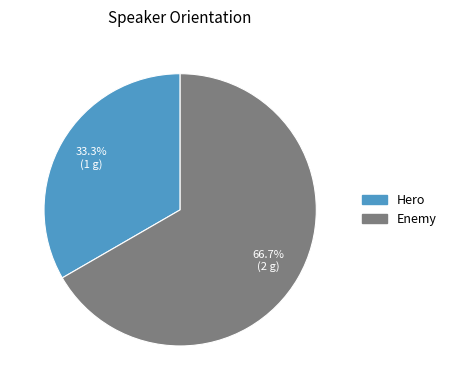

How many slices are in this pie chart?

2